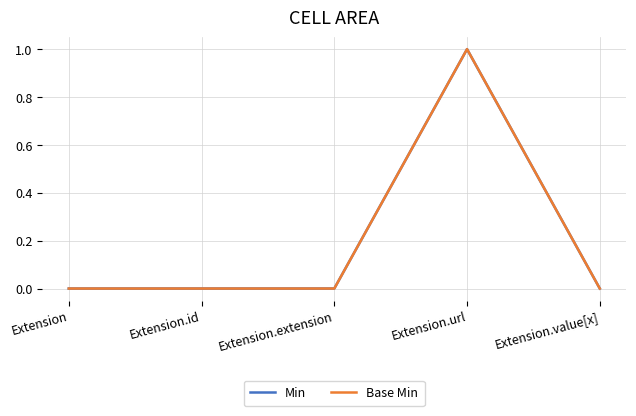

Which category has the highest value across all series?

Extension.url